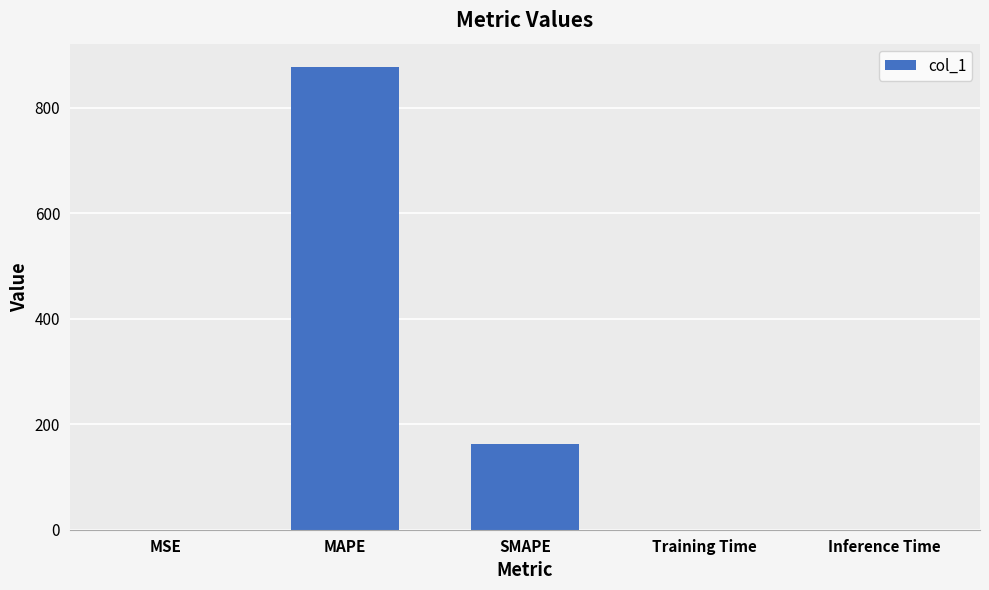

What is the ratio of the value at SMAPE to the value at MAPE?

0.2